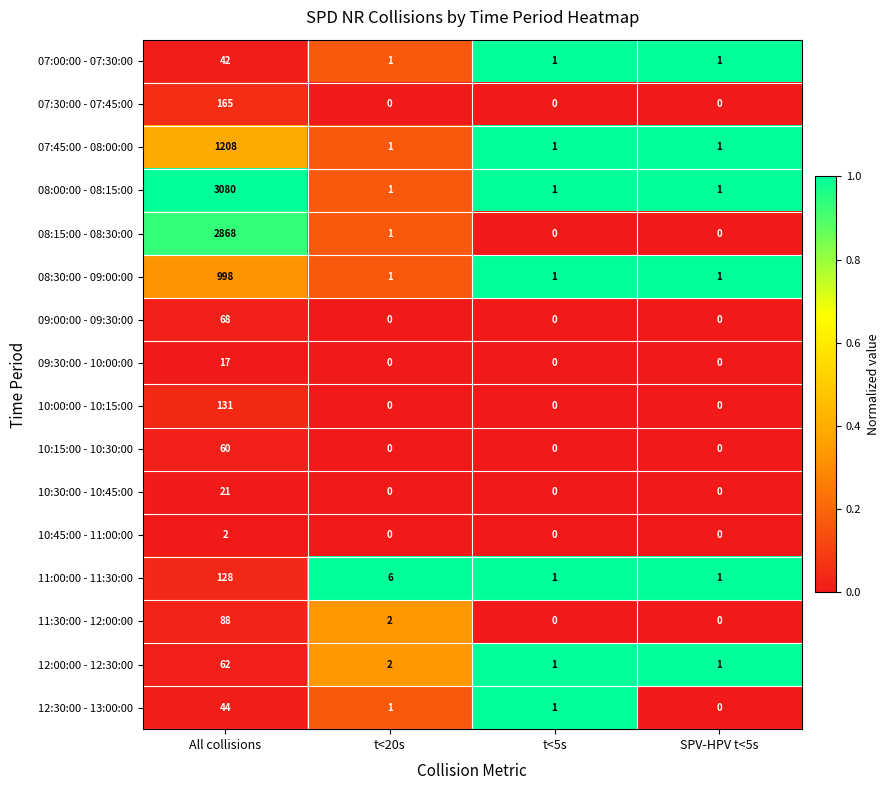

The 10:45:00 - 11:00:00 series shows 0 at t<5s. True or false?

True